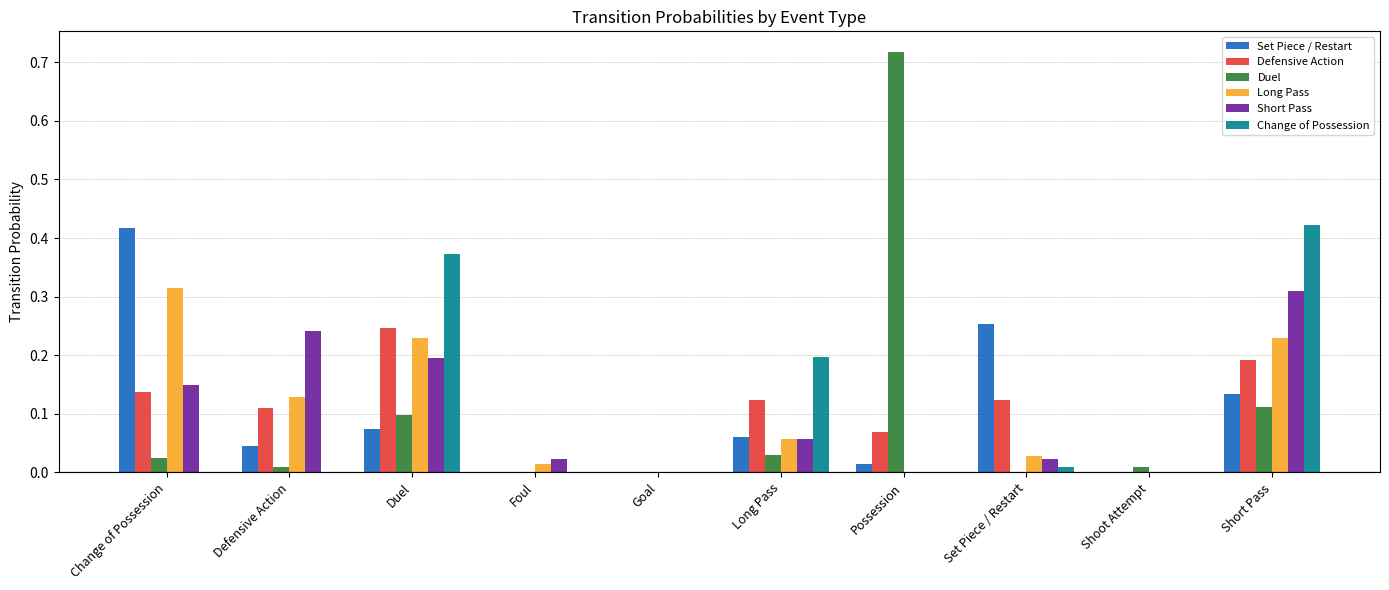

True or false: Short Pass has a value of 0.2 at Duel.

True